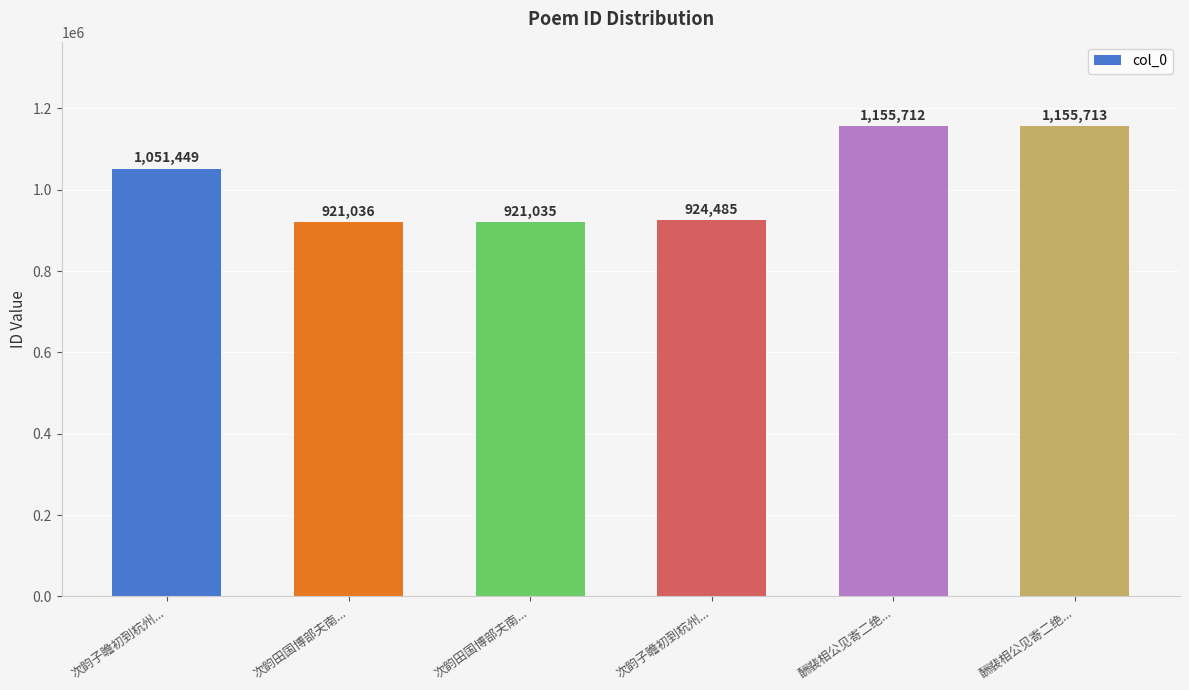

Rank the categories by value from lowest to highest.

次韵田国博部夫南..., 次韵田国博部夫南..., 次韵子瞻初到杭州..., 次韵子瞻初到杭州..., 酬裴相公见寄二绝..., 酬裴相公见寄二绝...